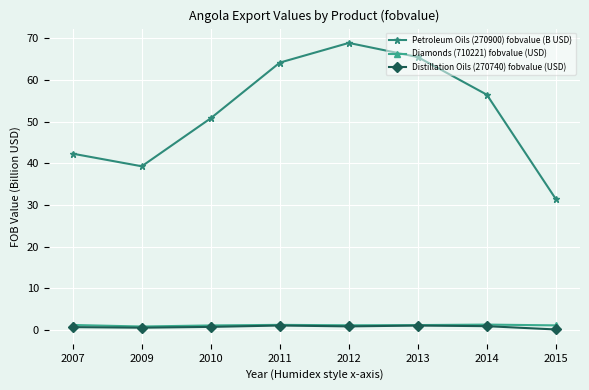

Which series has the largest total across all categories?

Petroleum Oils (270900) fobvalue (B USD)